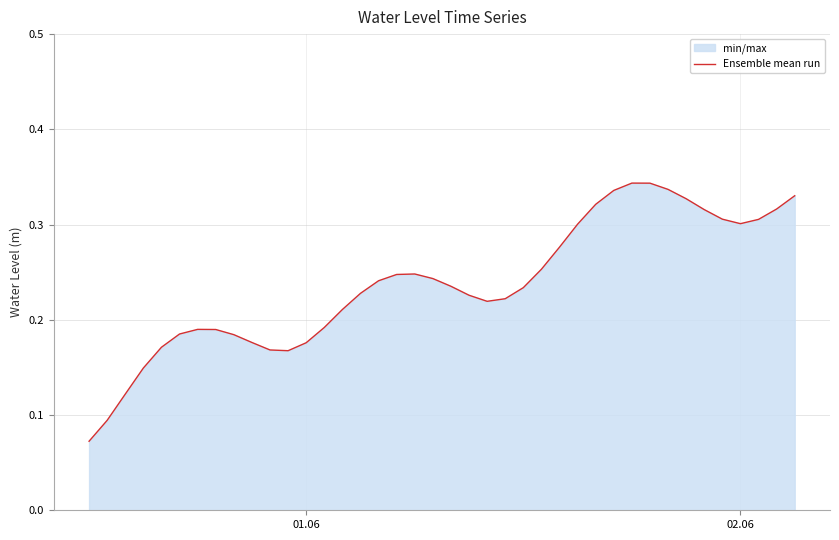

Is it true that the value at 02.06 is 0.3?

True